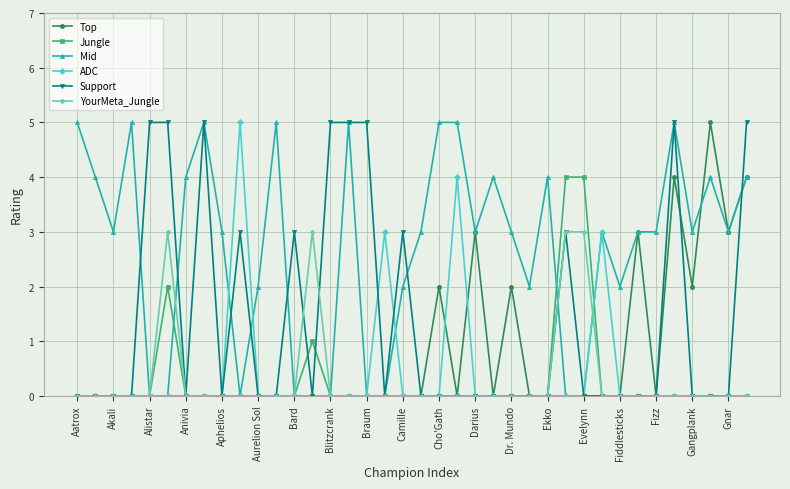

True or false: YourMeta_Jungle has more than 1 interior local peaks.

True